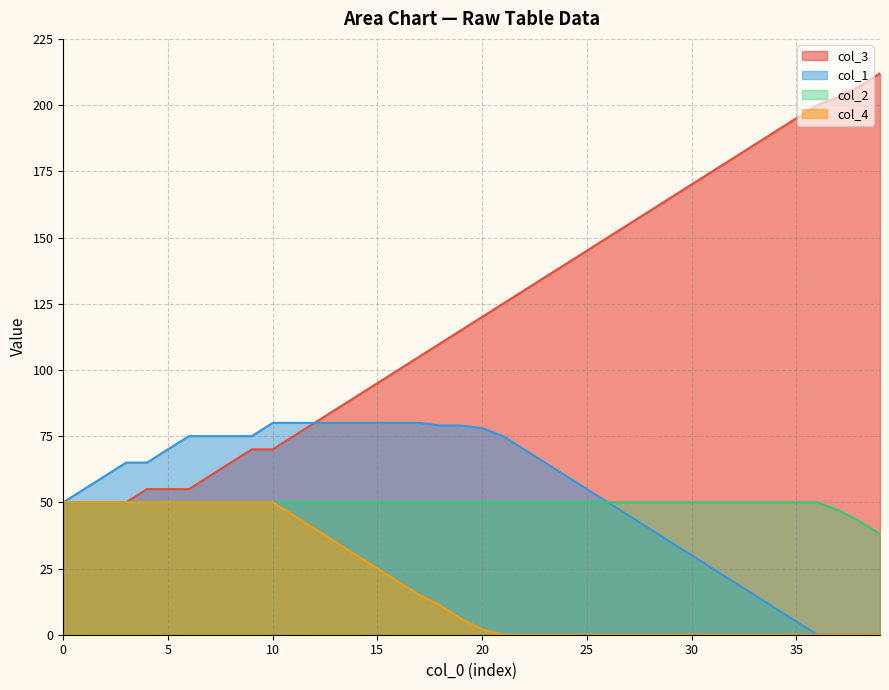

How many values in the col_2 series are below 50?

3